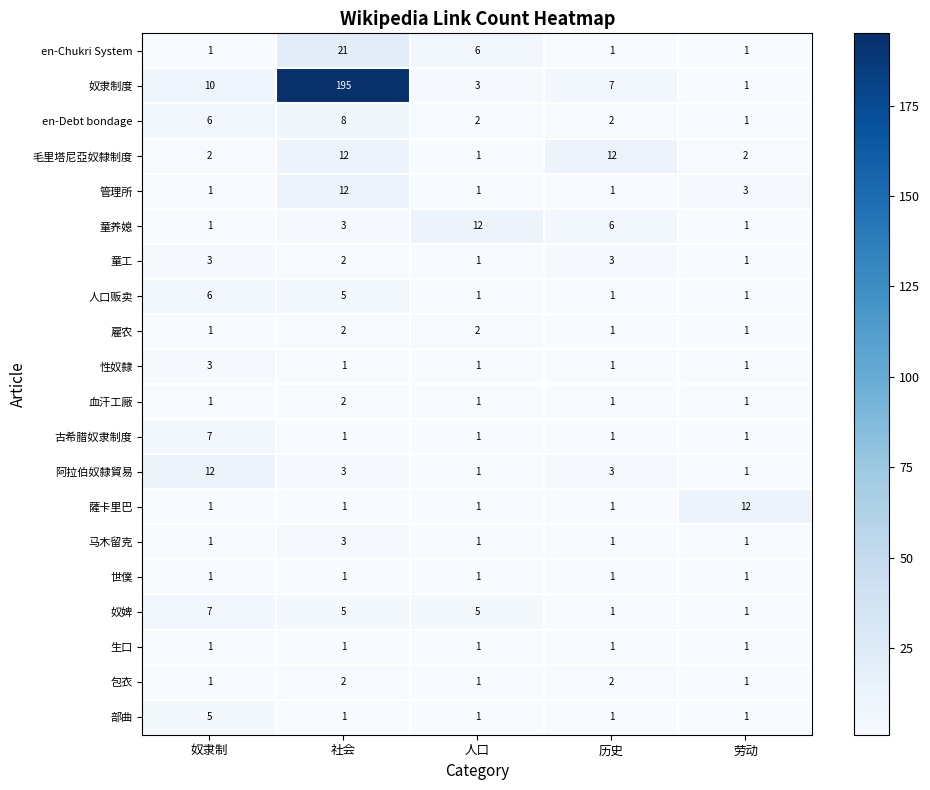

What is the sum of all 童工 values?

10